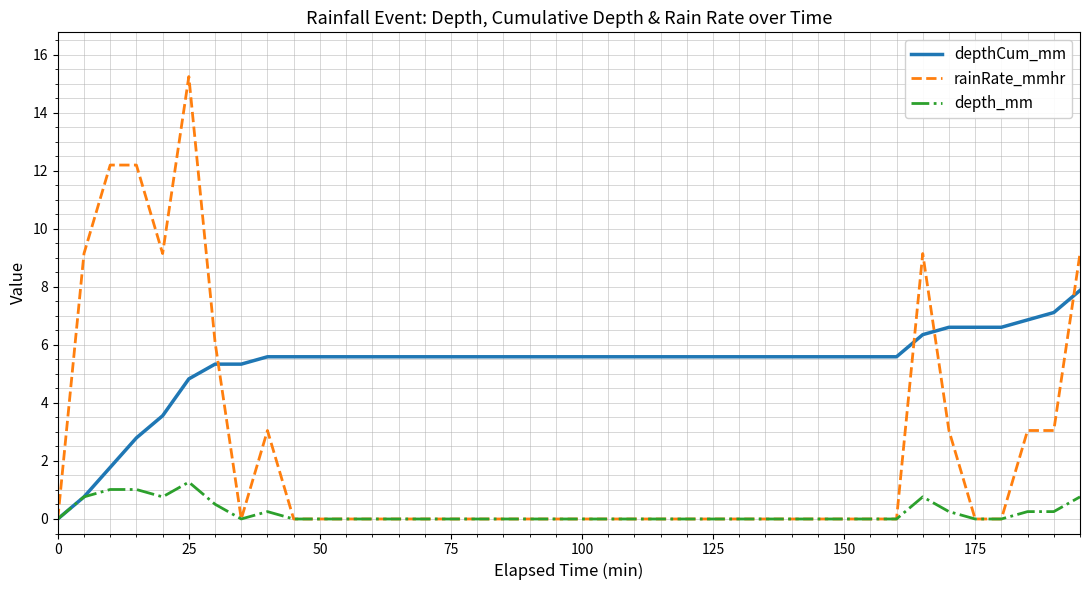

Which series has the largest range (max minus min)?

rainRate_mmhr